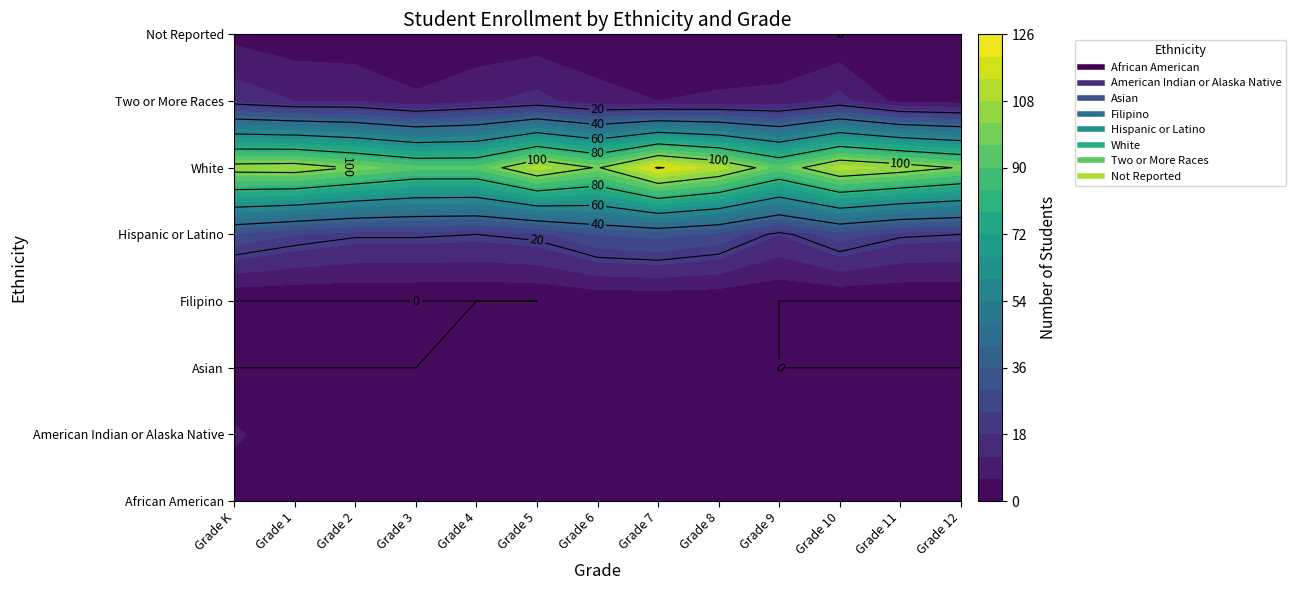

Is it true that Hispanic or Latino equals 33 at 5?

False